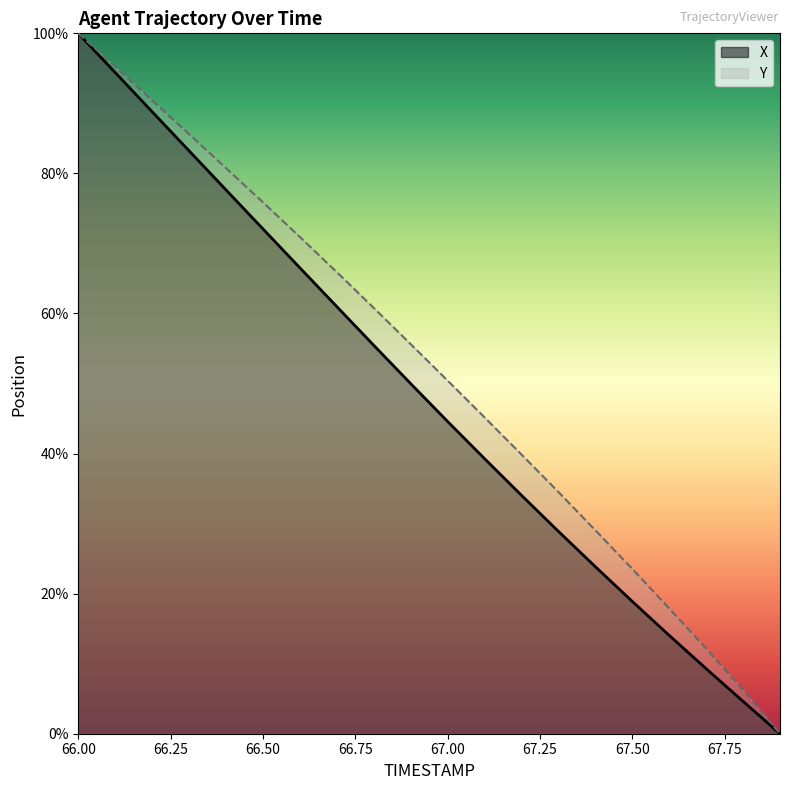

True or false: Y and X intersect in this chart.

False